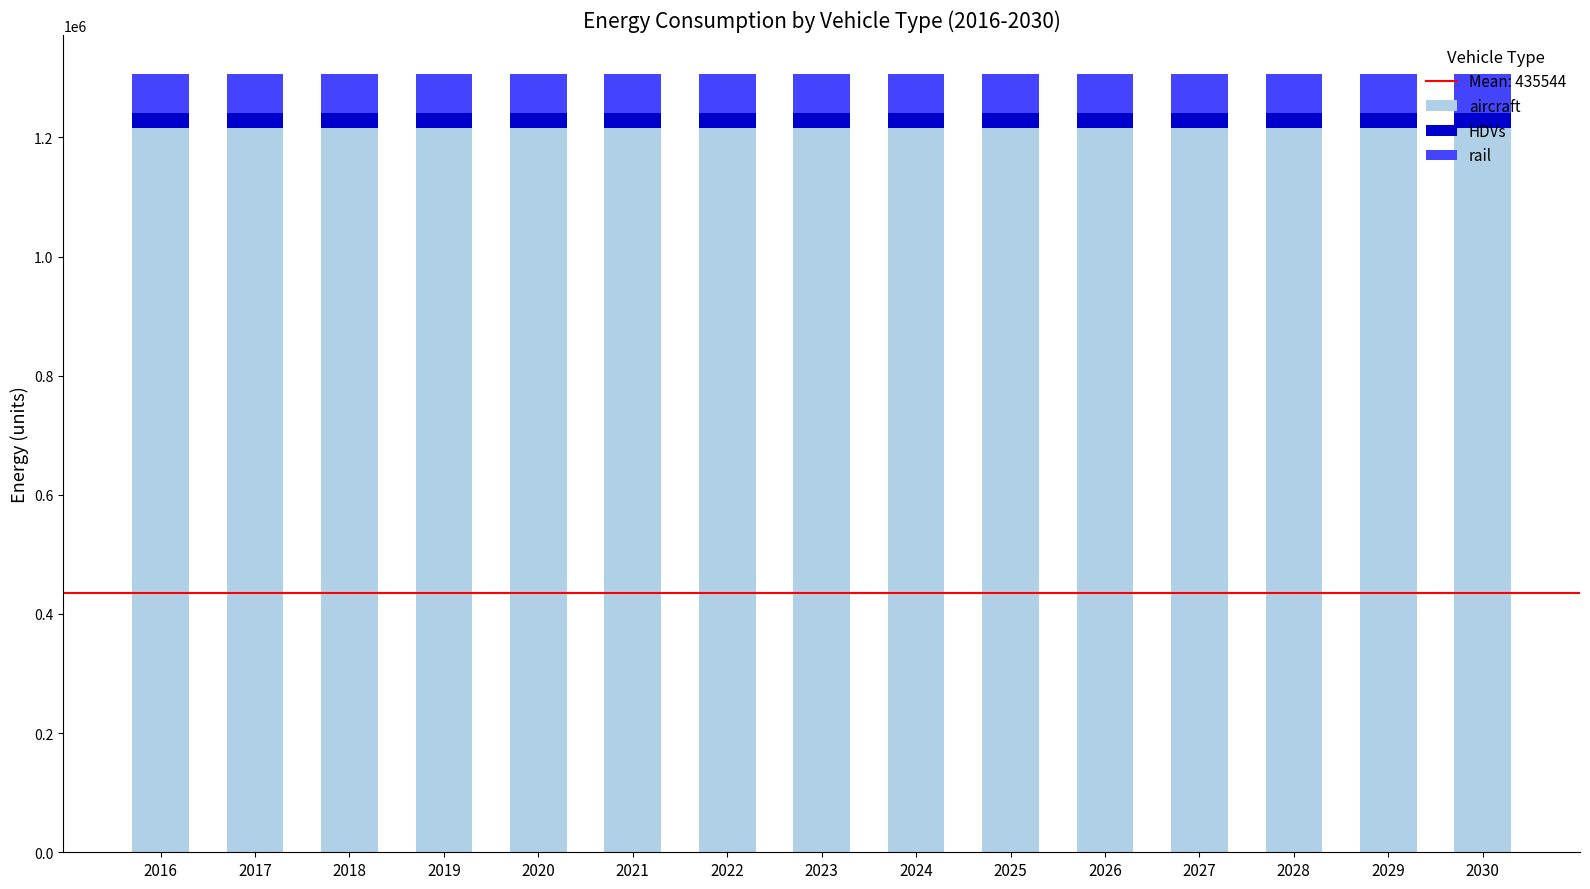

What is the minimum value for aircraft?

1216096.2